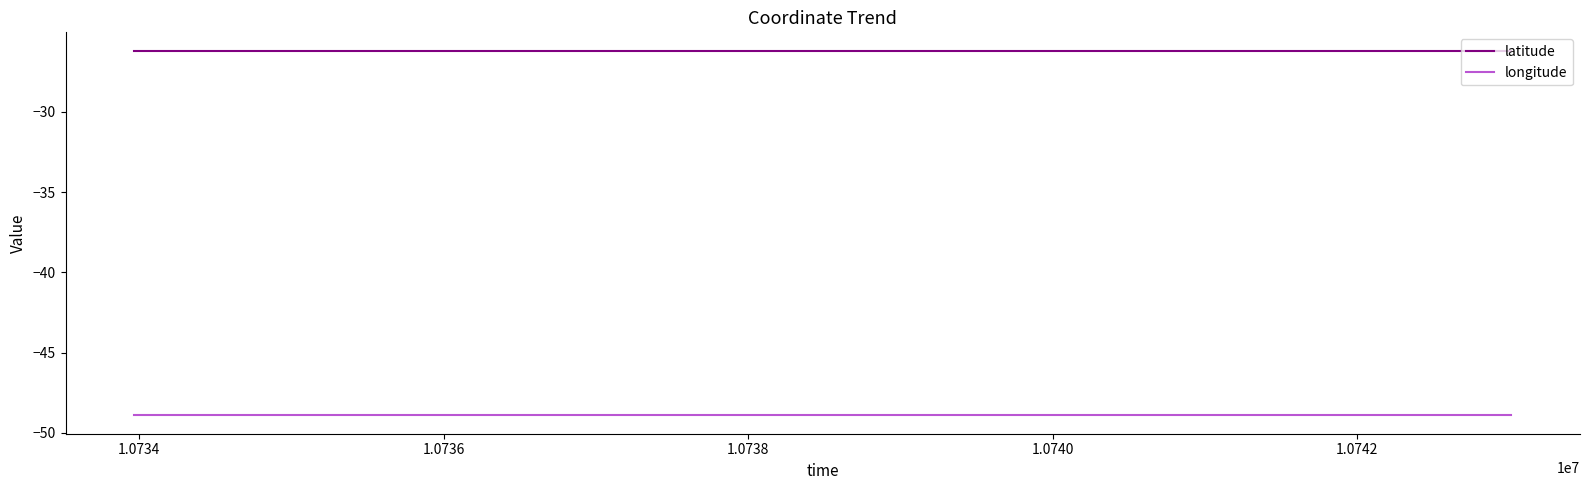

What is the minimum value shown in the chart?

-48.9